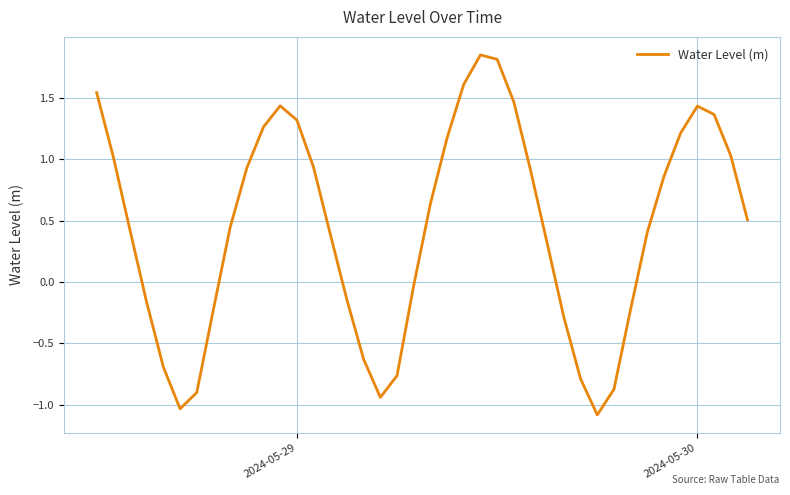

How many lines are shown in the chart?

1